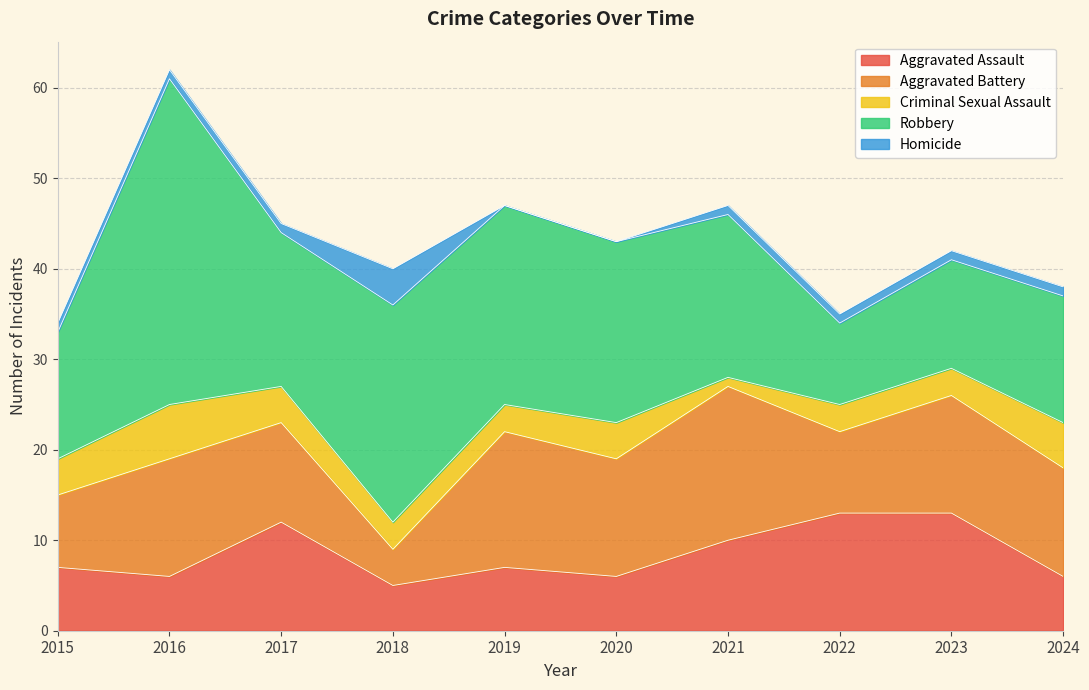

Which series has the largest total across all categories?

Robbery